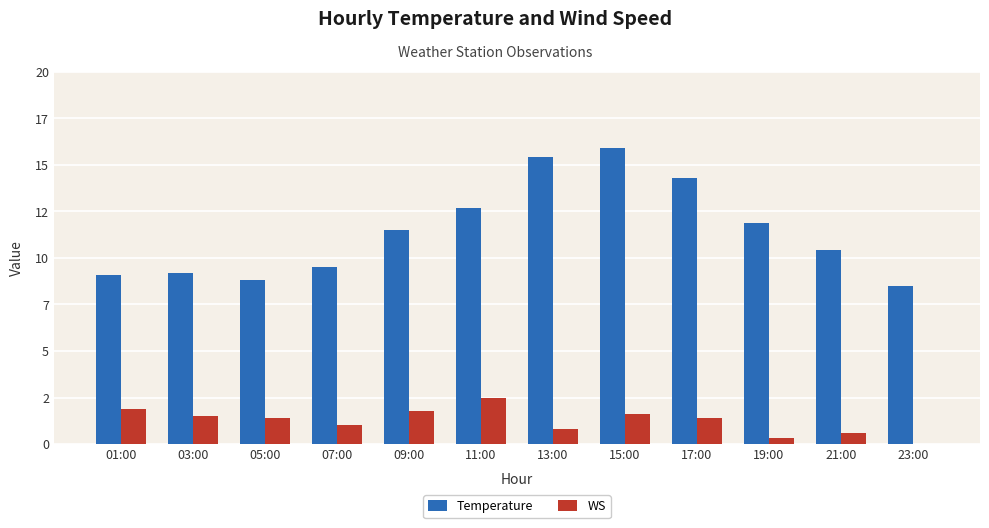

What is the sum of all WS values?

14.8